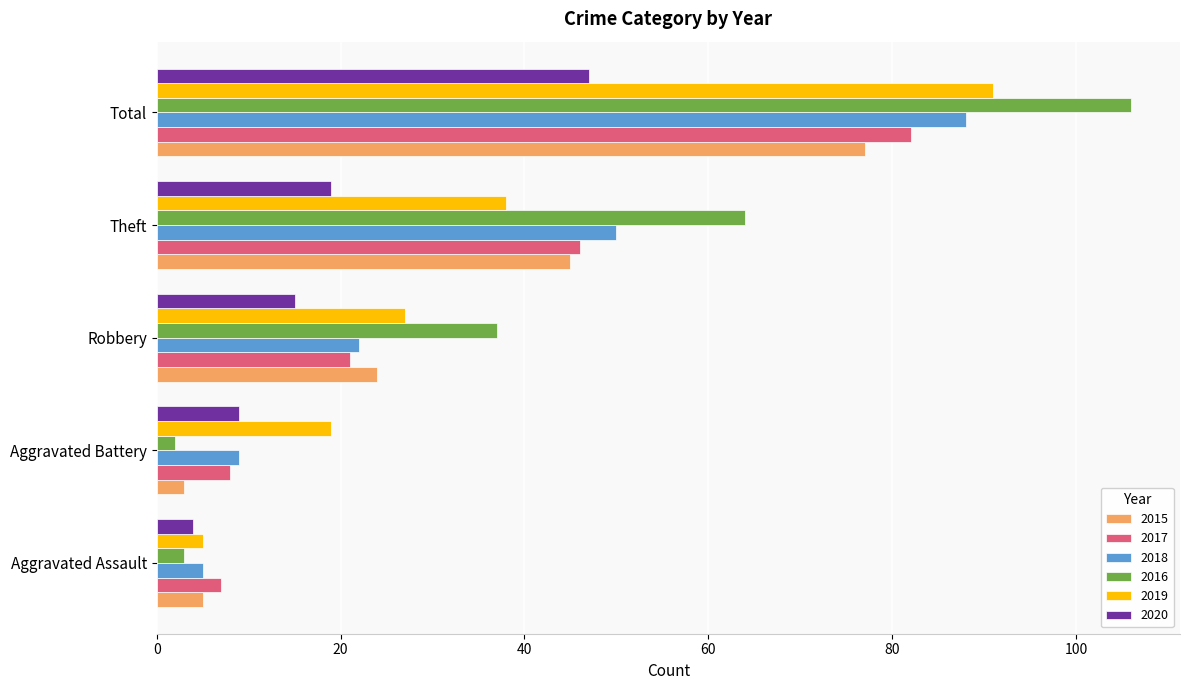

What is the difference between the 2018 values at Total and Robbery?

66